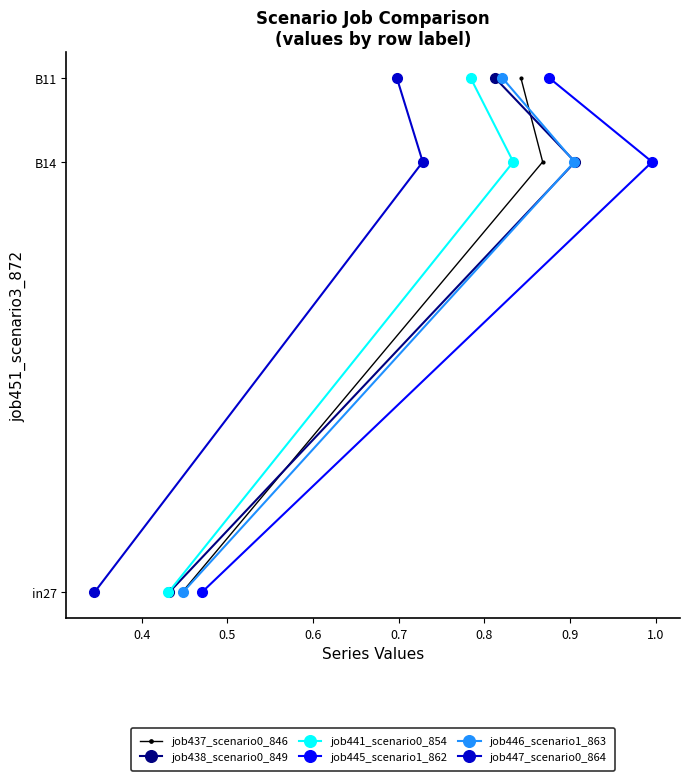

What is the difference between the second highest and minimum values in the job447_scenario0_864 series?

0.4